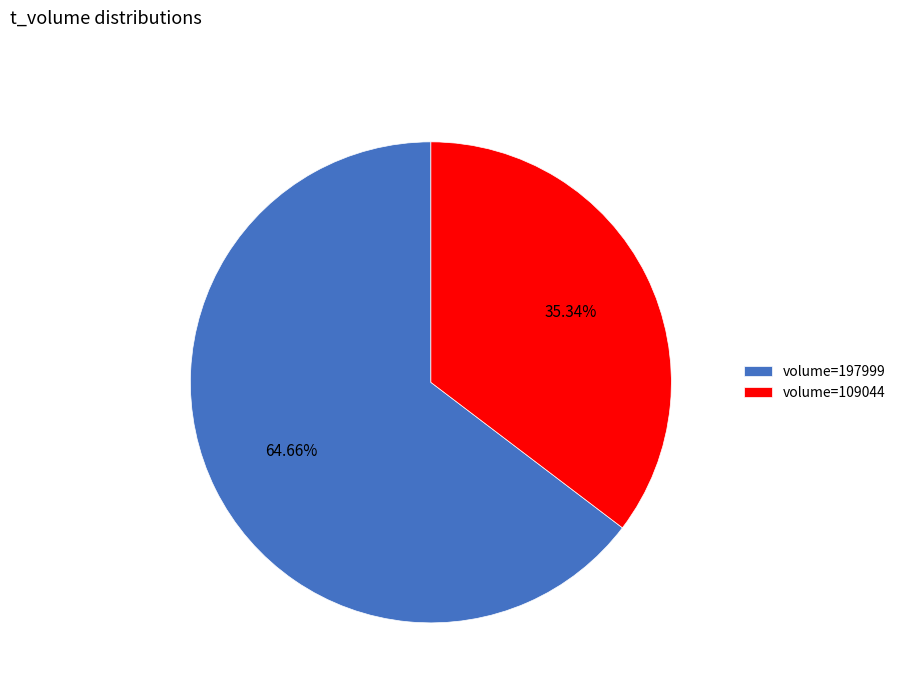

Which has a higher value, volume=197999 or volume=109044?

volume=197999